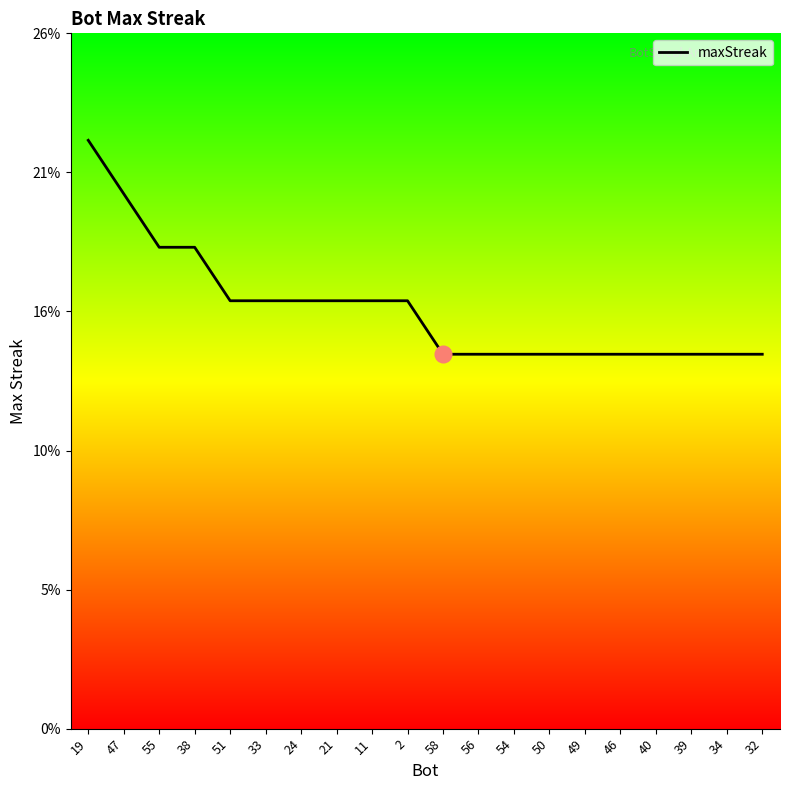

What is the sum of the values at 40 and 49?

28